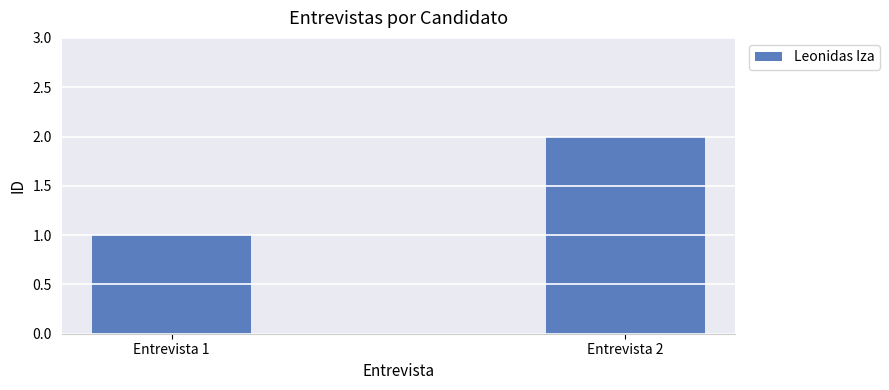

List the labels in order of value, largest first.

Entrevista 2, Entrevista 1